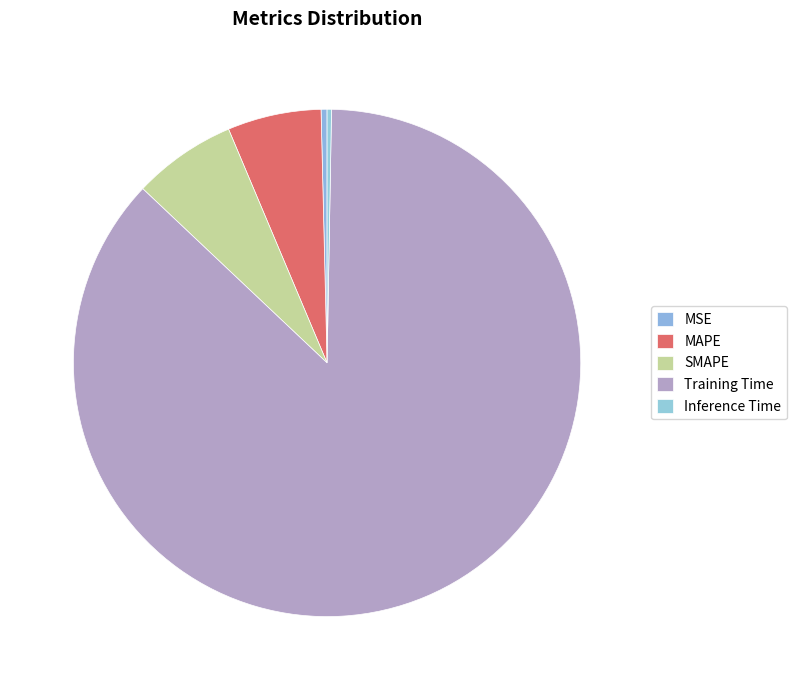

Is there a majority slice in this chart?

Yes